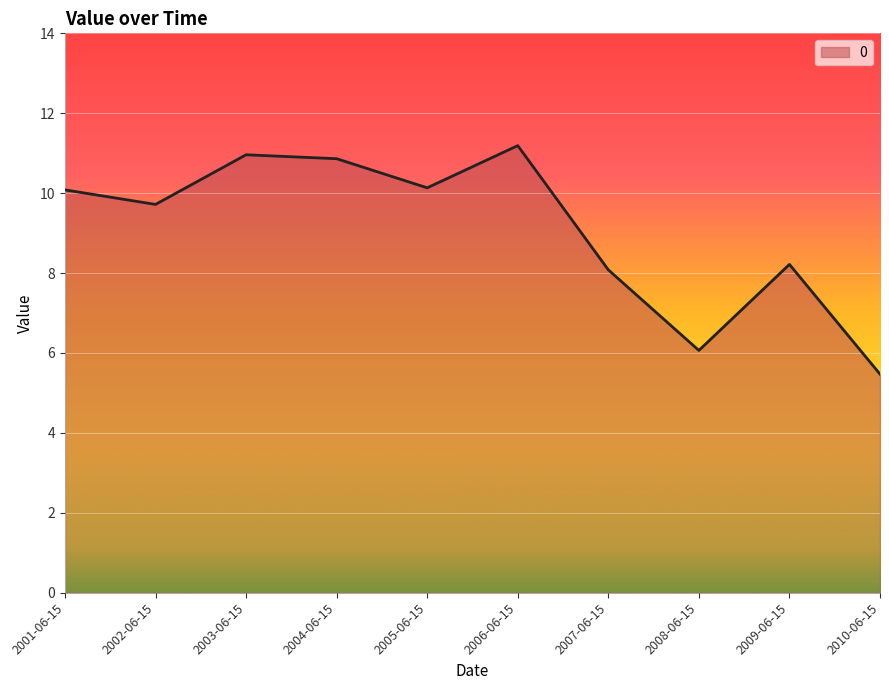

What position from the left is 2010-06-15?

10